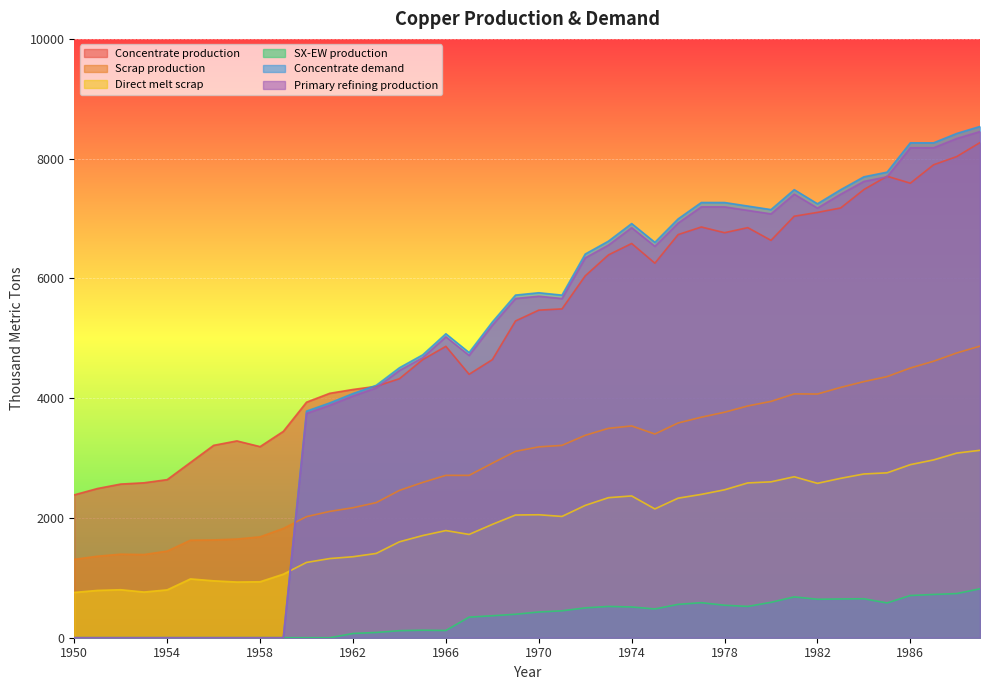

Reading left to right, list all the values displayed in this chart.

Concentrate production: 2385.7	2491.7	2565.9	2587.0	2639.9	2926.2	3212.5	3286.6	3191.1	3445.6	3933.3	4081.7	4145.3	4198.2	4325.4	4643.5	4866.1	4399.4	4643.2	5290.1	5470.3	5491.4	6042.8	6392.7	6583.5	6254.7	6731.9	6859.0	6763.5	6848.3	6636.1	7039.0	7102.6	7176.7	7484.2	7706.8	7590.1	7897.6	8035.4	8268.6
Scrap production: 1308.7	1361.0	1395.2	1388.9	1446.5	1627.9	1633.0	1647.9	1684.8	1824.9	2021.8	2109.3	2171.0	2256.0	2460.1	2593.1	2711.5	2710.9	2913.9	3112.3	3186.9	3212.0	3379.8	3496.4	3536.5	3401.8	3585.5	3682.6	3765.3	3870.2	3946.5	4071.8	4069.4	4180.1	4276.9	4360.8	4503.9	4616.8	4755.4	4869.5
Direct melt scrap: 756.1	790.0	801.3	762.9	799.0	981.9	950.2	929.9	934.5	1060.8	1257.2	1322.0	1352.5	1407.5	1601.7	1705.9	1789.6	1724.8	1892.4	2049.2	2053.6	2025.4	2209.6	2338.6	2367.6	2150.8	2330.2	2393.6	2470.2	2584.9	2603.1	2688.1	2578.2	2661.8	2734.3	2753.6	2890.1	2969.1	3083.2	3130.0
SX-EW production: 0.0	0.0	0.0	0.0	0.0	0.0	0.0	0.0	0.0	0.0	0.0	0.0	70.7	87.8	117.6	125.5	120.9	343.6	366.8	391.9	429.7	449.6	498.2	522.3	513.5	480.3	557.1	585.0	542.5	522.7	590.9	682.0	642.4	647.3	650.8	581.2	704.9	722.4	737.6	817.4
Concentrate demand: 0.0	0.0	0.0	0.0	0.0	0.0	0.0	0.0	0.0	0.0	3784.0	3920.8	4077.3	4214.1	4507.9	4723.2	5075.7	4761.7	5271.1	5721.7	5760.6	5721.0	6406.9	6622.2	6915.9	6601.9	6993.7	7267.8	7267.5	7208.3	7149.1	7482.1	7246.5	7481.4	7696.7	7774.8	8264.6	8264.3	8420.8	8538.1
Primary refining production: 0.0	0.0	0.0	0.0	0.0	0.0	0.0	0.0	0.0	0.0	3746.1	3881.6	4036.6	4172.0	4462.8	4675.9	5025.0	4714.0	5218.4	5664.5	5703.0	5663.8	6342.8	6556.0	6846.8	6535.9	6923.7	7195.1	7194.8	7136.2	7077.6	7407.3	7174.0	7406.6	7619.8	7697.0	8182.0	8181.7	8336.6	8452.7